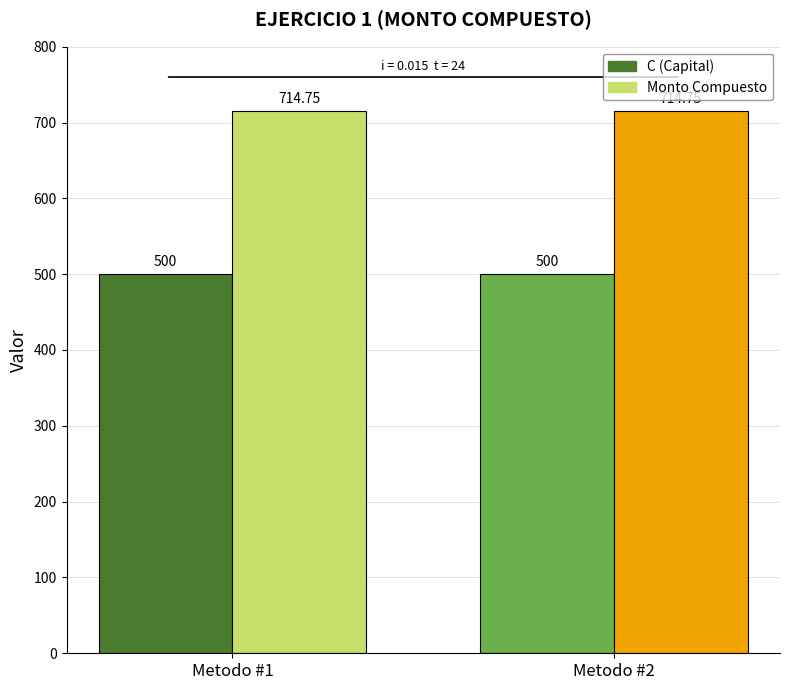

Reading right to left, transcribe all the data shown in this chart.

C (Capital): Metodo #2=500.0	Metodo #1=500.0
Monto Compuesto: Metodo #2=714.8	Metodo #1=714.8